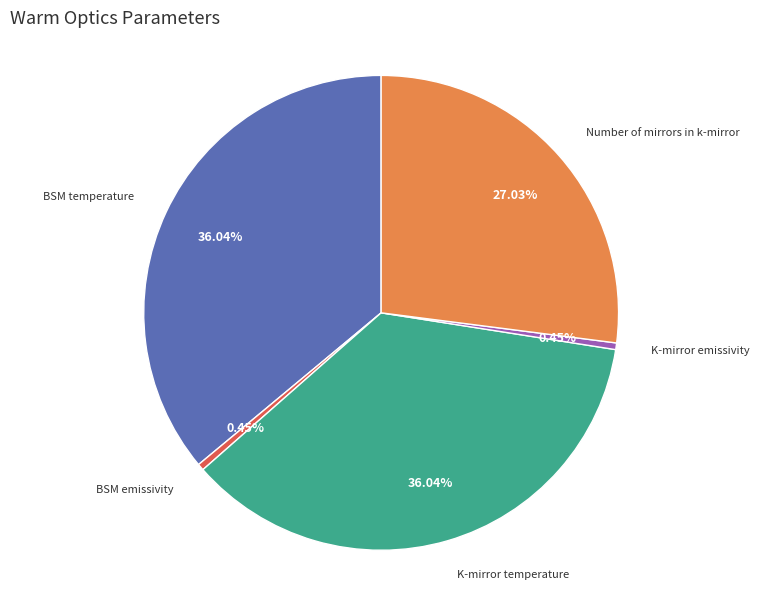

The Number of mirrors in k-mirror slice represents 38% of the pie. True or false?

False